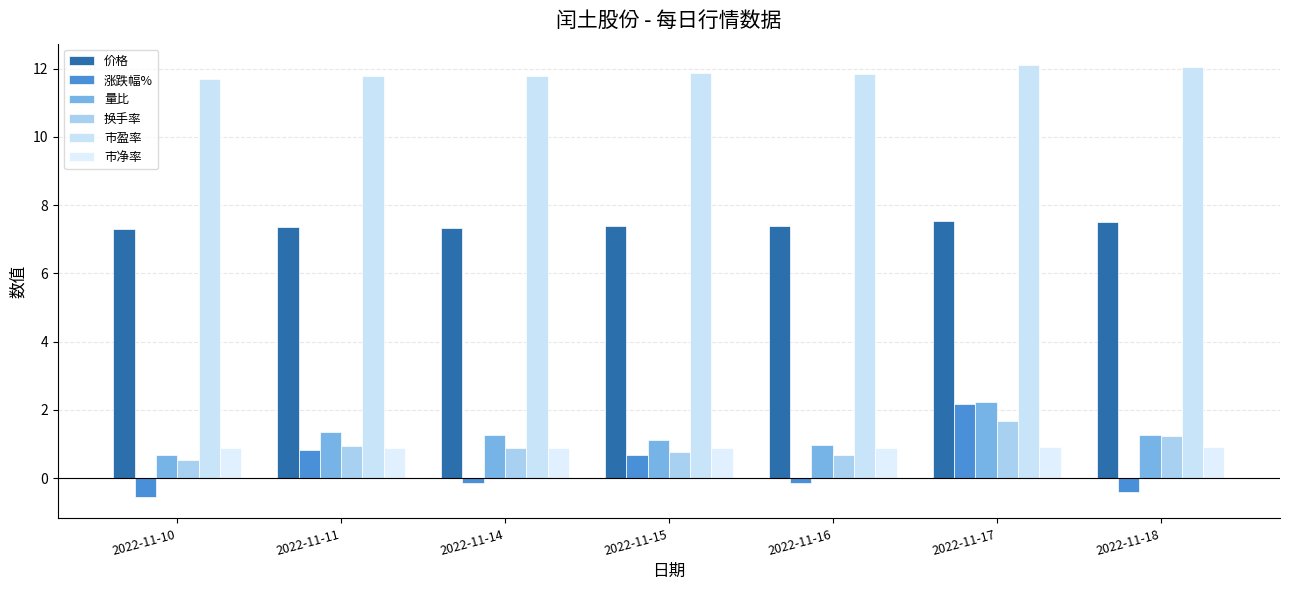

What is the lowest value of the 市净率 series?

0.9